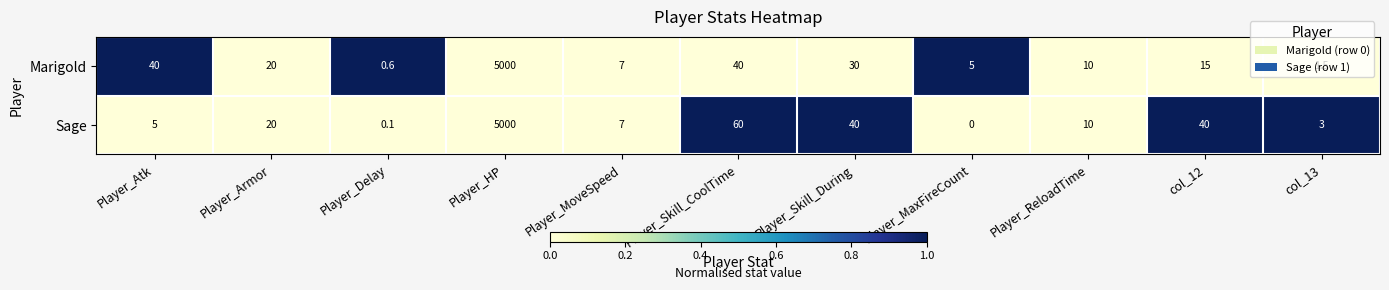

What is the difference between the maximum and minimum values in the Marigold series?

4999.4